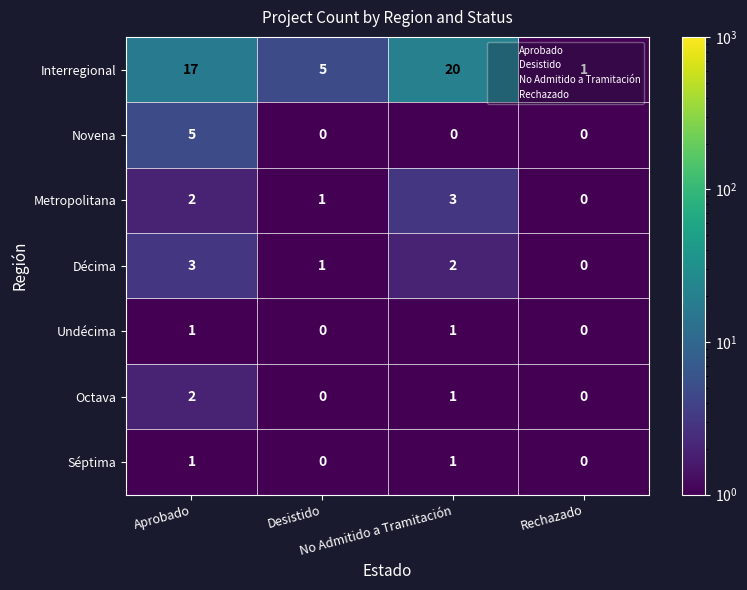

What is the greatest value displayed?

20